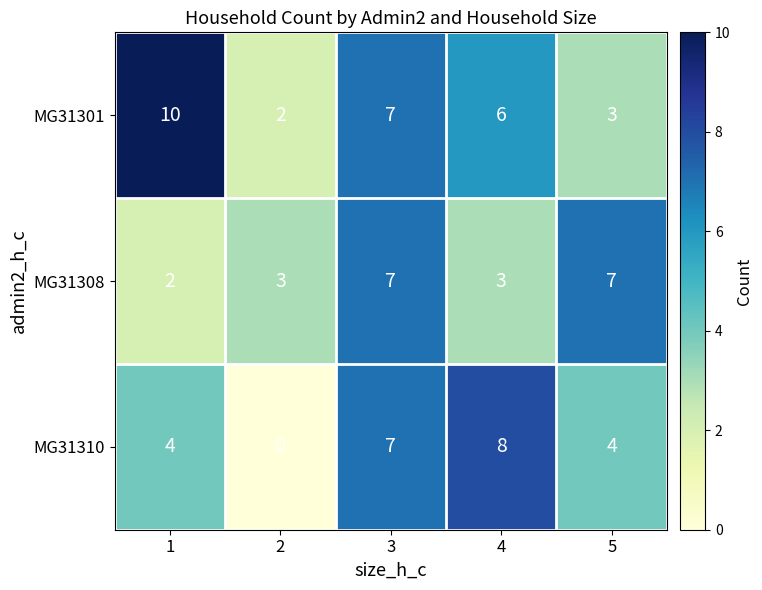

How many values in the MG31301 series are below 6?

2